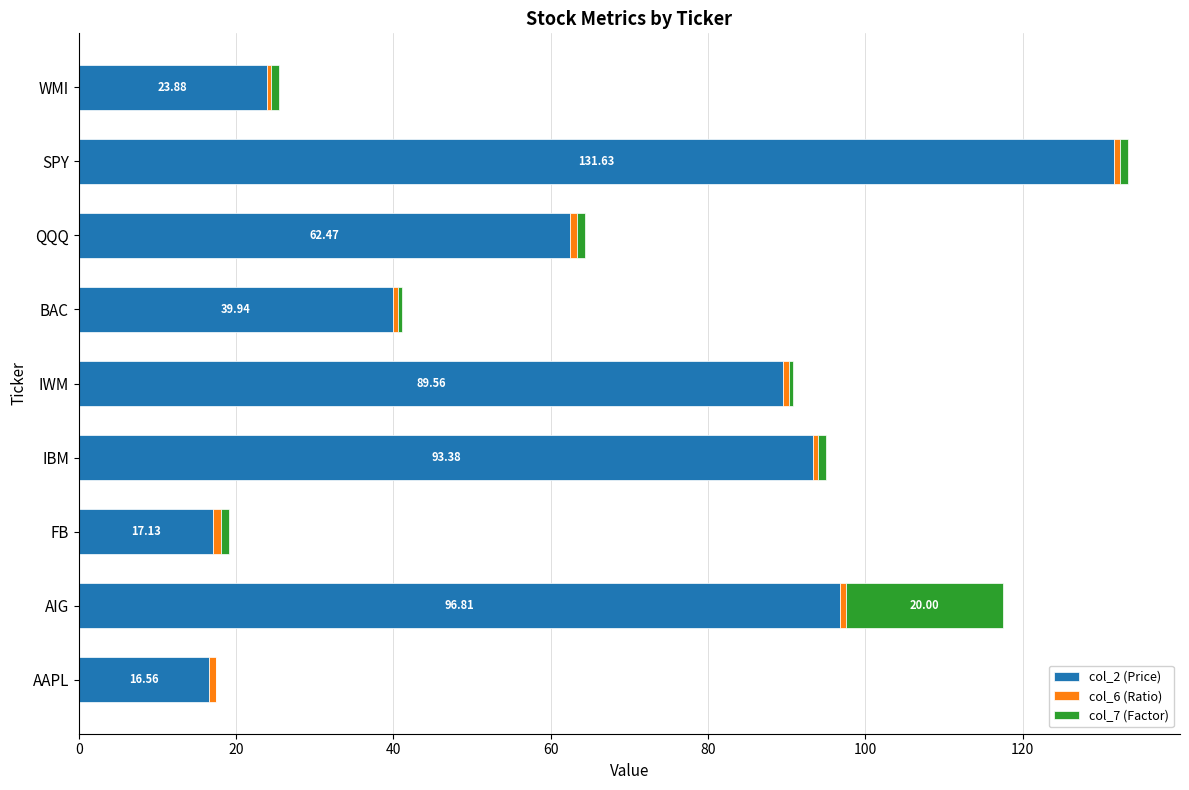

At which category is the sum across all series the highest?

SPY